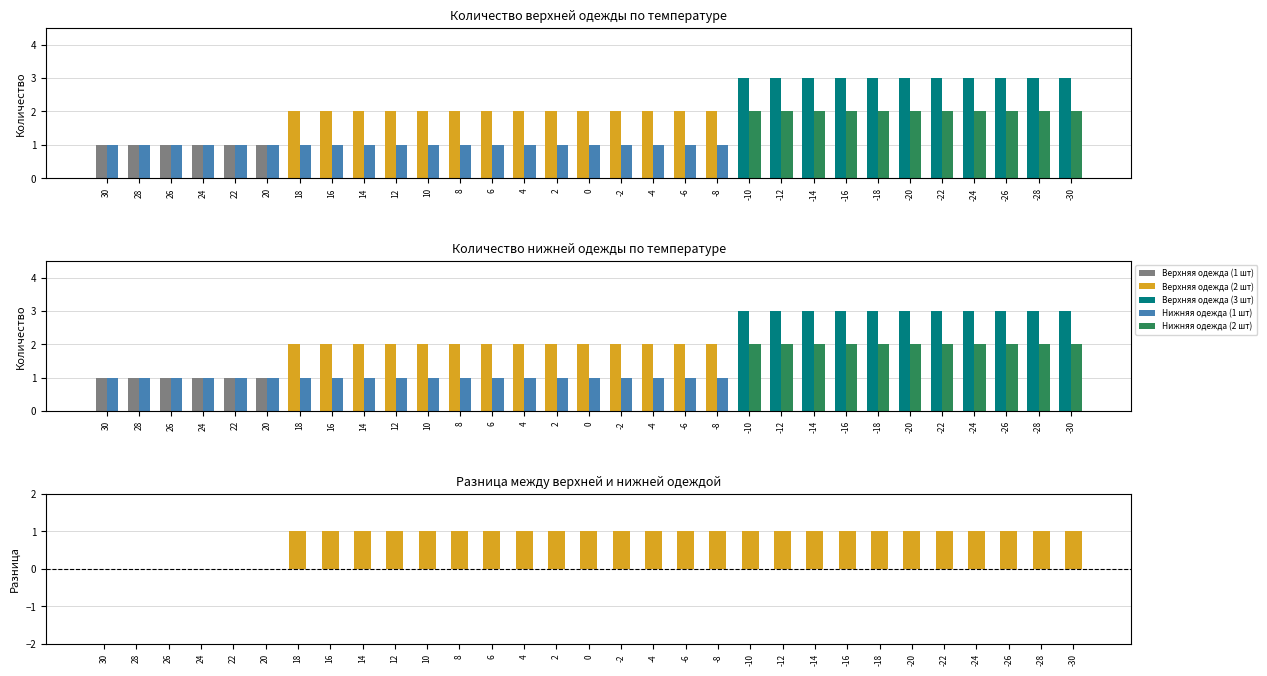

Where does the Количество верхней одежды series first go above 2?

-10